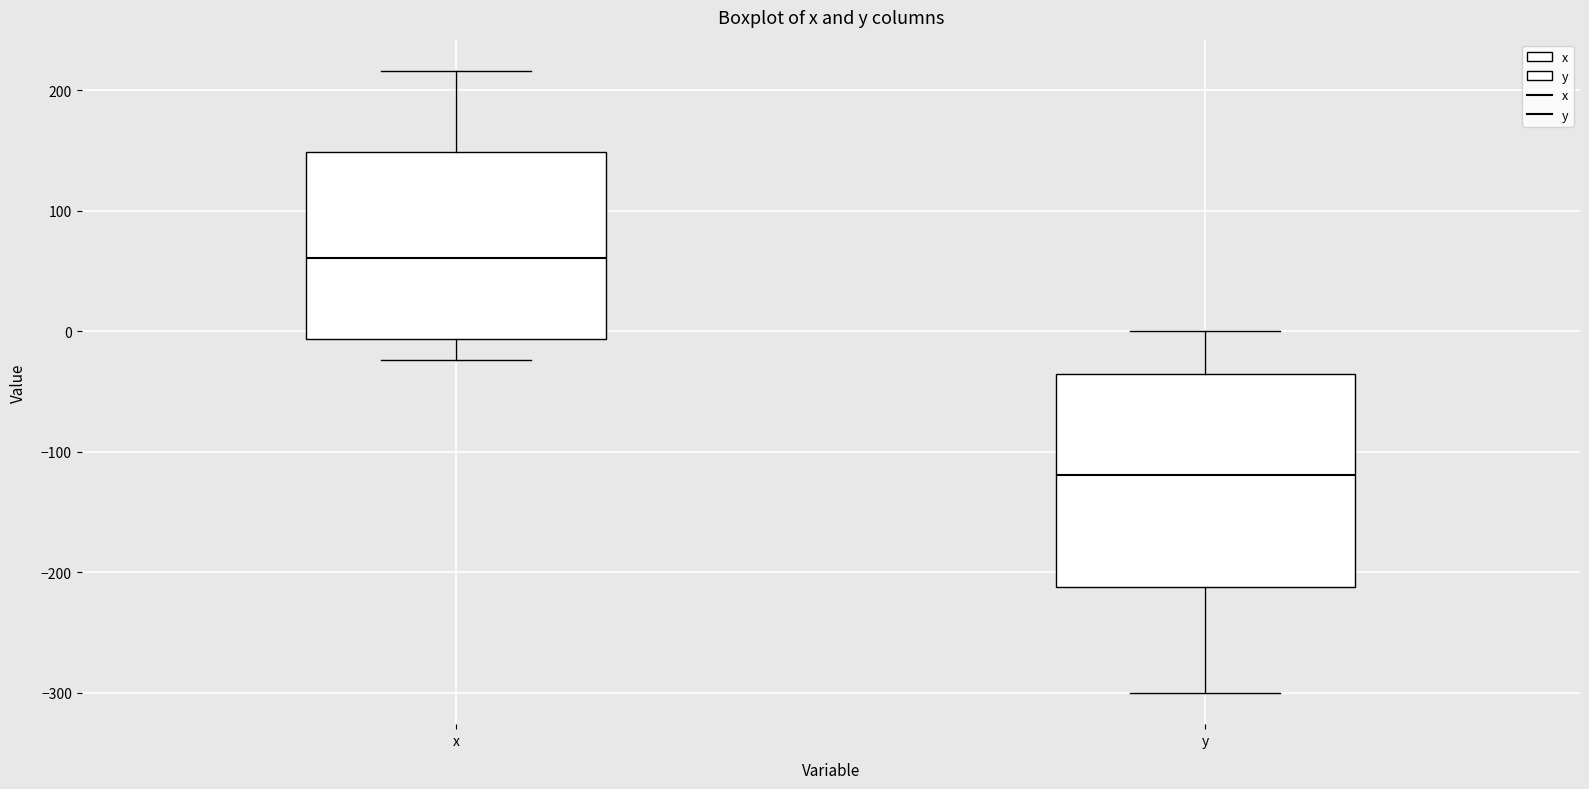

Which box is the tallest, from its lower edge to its upper edge?

y